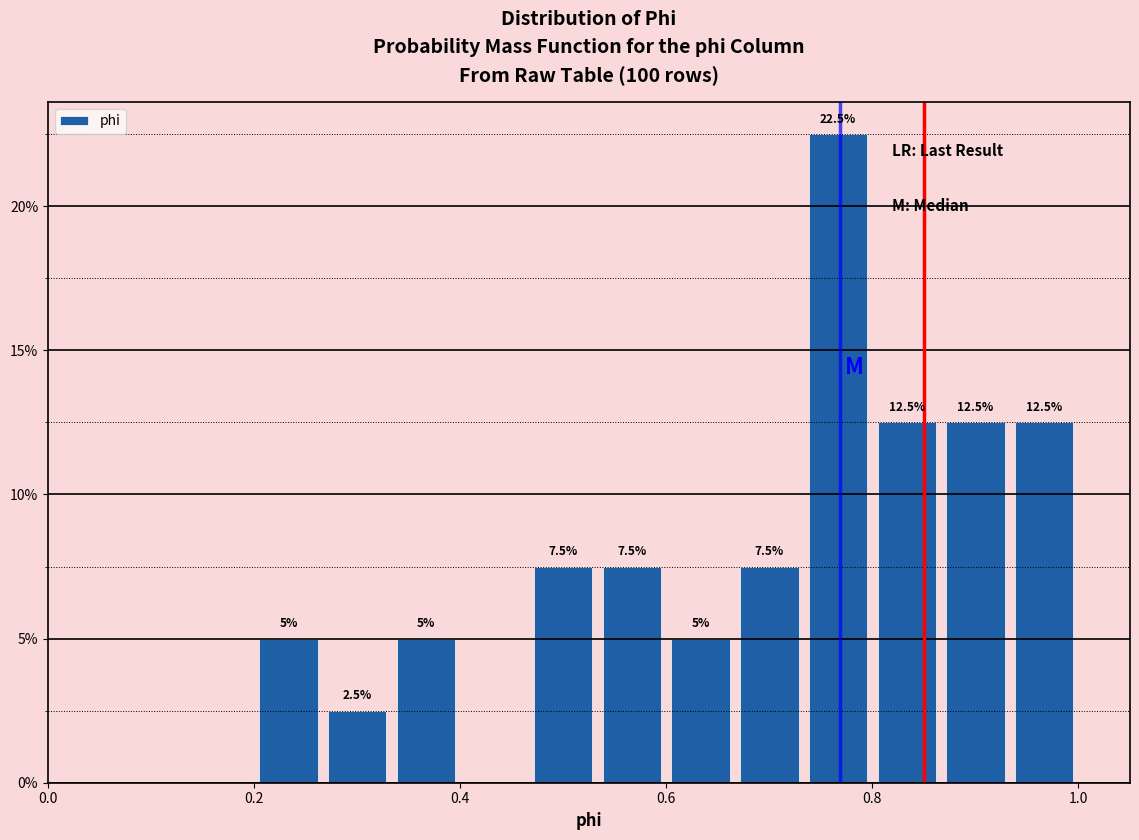

Read against the x-axis, roughly where is the centre of the tallest bar?

0.76